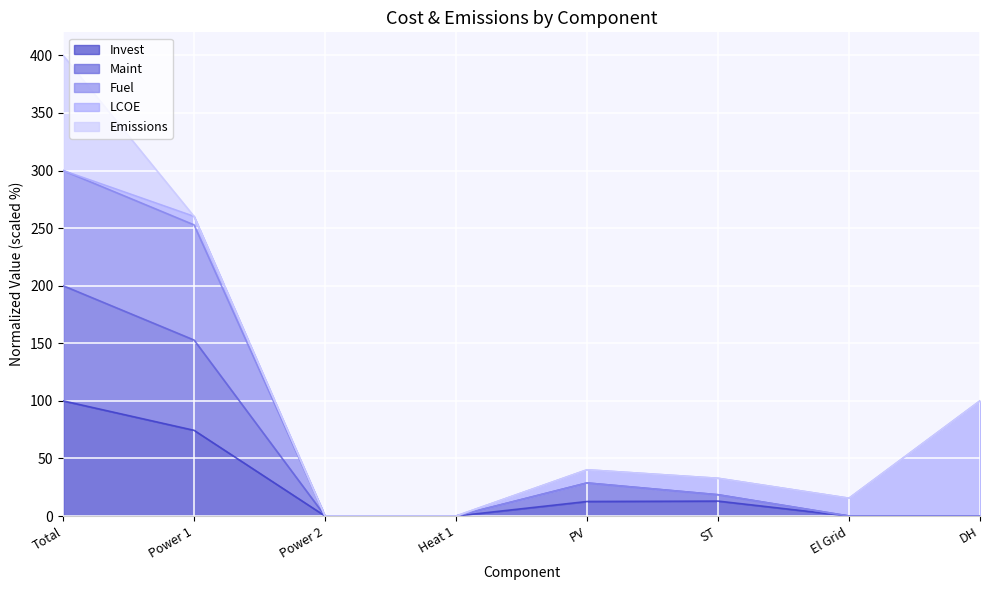

What is the difference between the second highest and second lowest values in the Maint series?

152.8